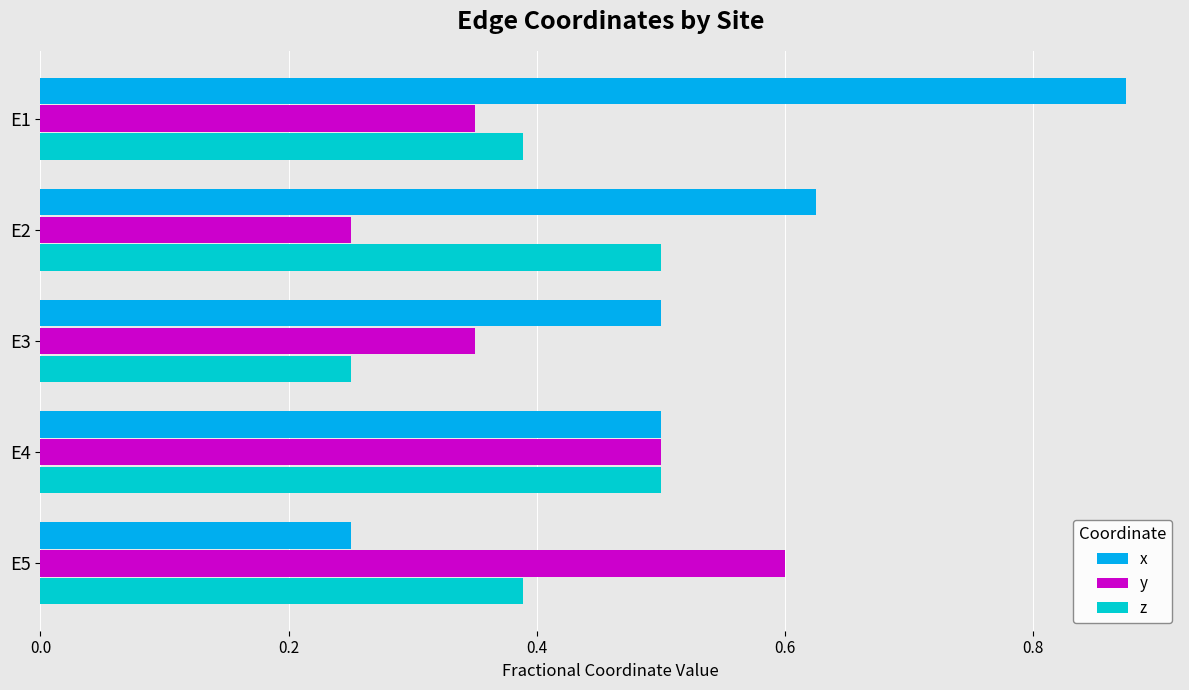

Which category has the highest value across all series?

E1